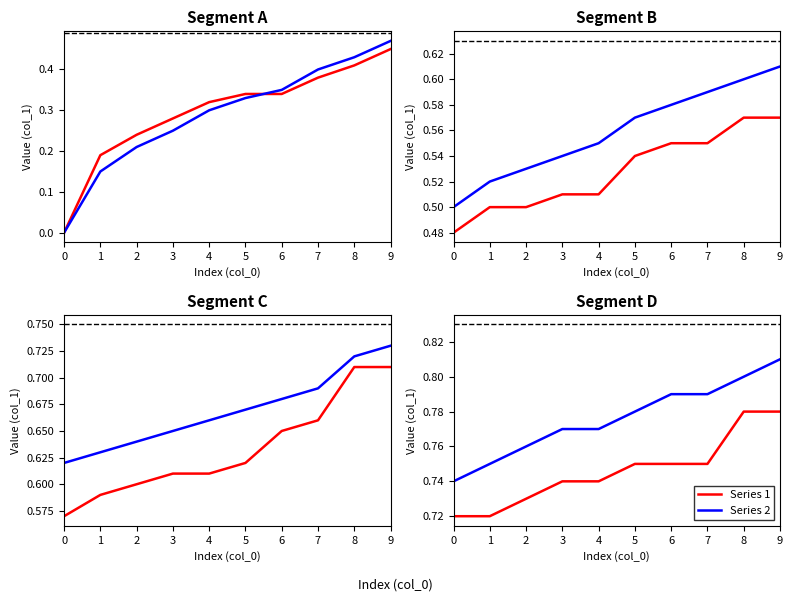

Which series has the largest range (max minus min)?

Series 2